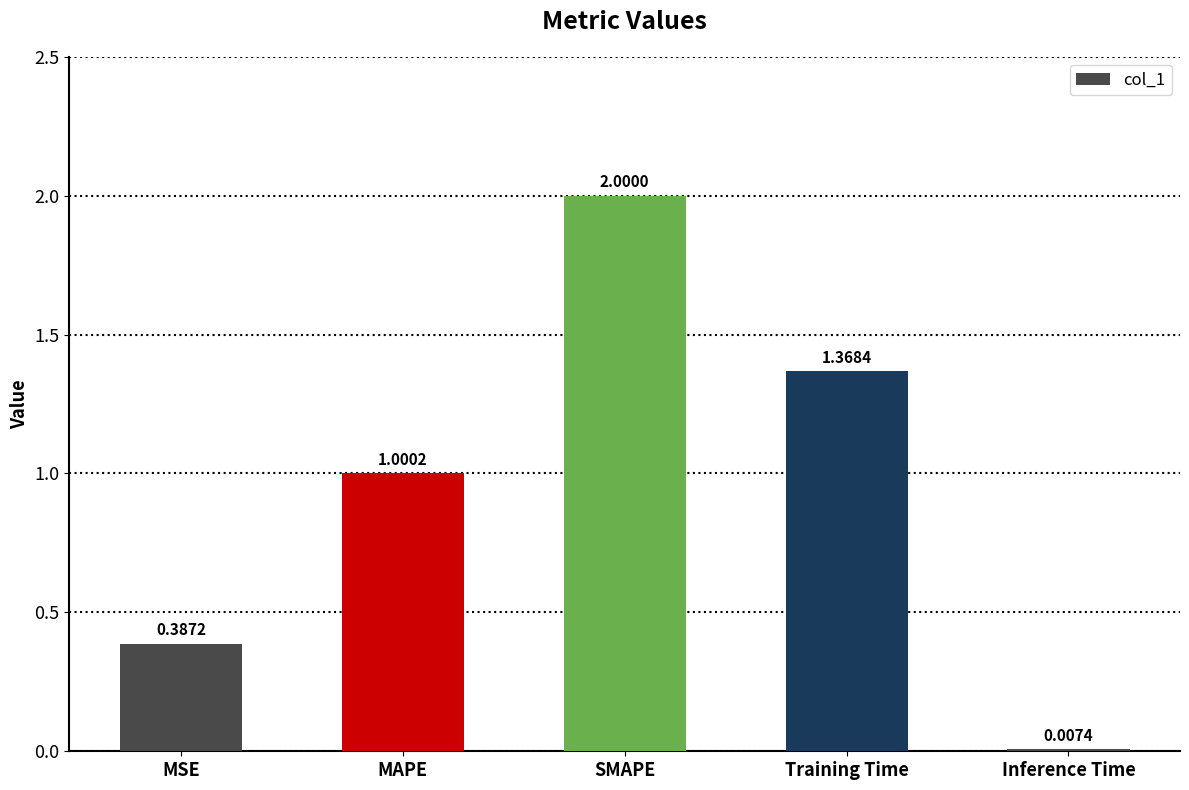

What is the sum of all values?

4.8